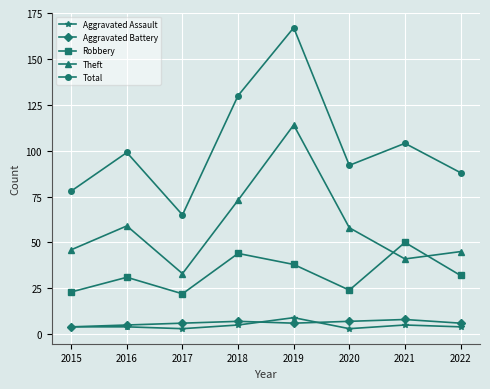

Rank the series at 2019 from lowest to highest value.

Aggravated Battery, Aggravated Assault, Robbery, Theft, Total